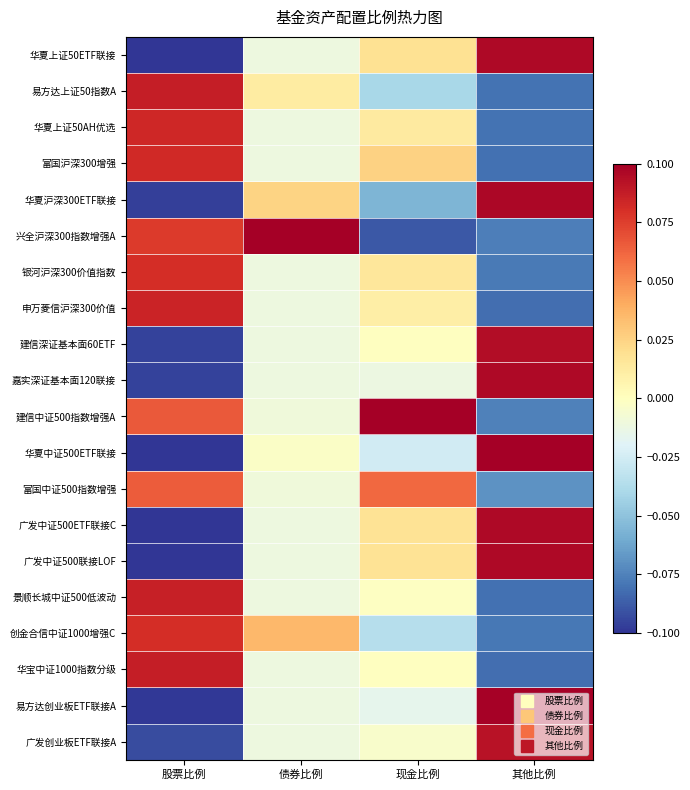

Rank the series by their maximum value, from lowest to highest.

富国中证500指数增强, 银河沪深300价值指数, 创金合信中证1000增强C, 富国沪深300增强, 华夏上证50AH优选, 申万菱信沪深300价值, 景顺长城中证500低波动, 华宝中证1000指数分级, 易方达上证50指数A, 广发创业板ETF联接A, 建信深证基本面60ETF, 华夏上证50ETF联接, 广发中证500ETF联接C, 广发中证500联接LOF, 嘉实深证基本面120联接, 华夏沪深300ETF联接, 易方达创业板ETF联接A, 建信中证500指数增强A, 兴全沪深300指数增强A, 华夏中证500ETF联接